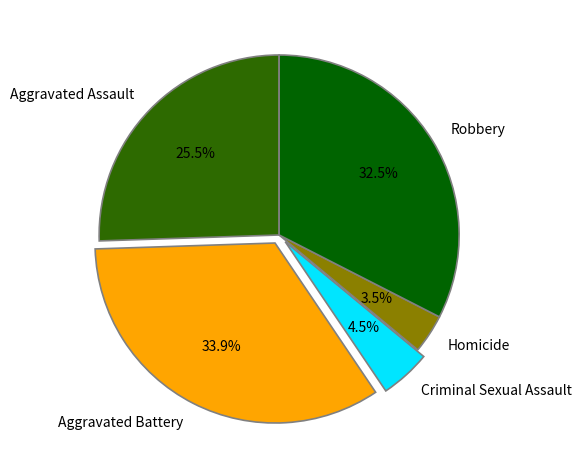

To the nearest percent, what is the combined percentage of Aggravated Assault and Robbery?

58%